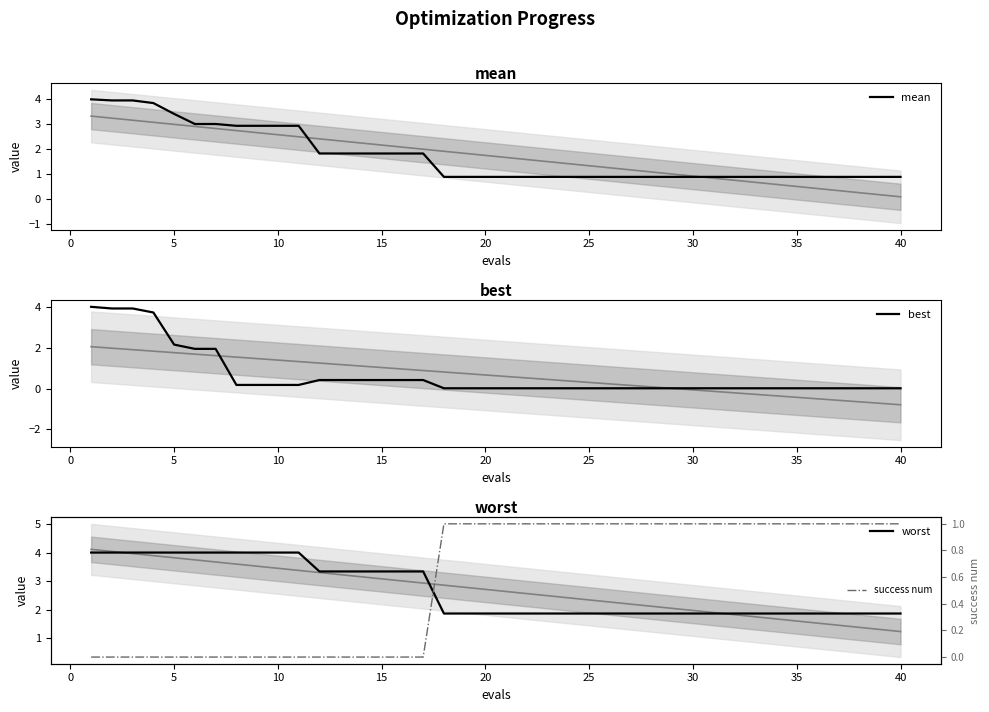

What is the minimum value for mean?

0.9